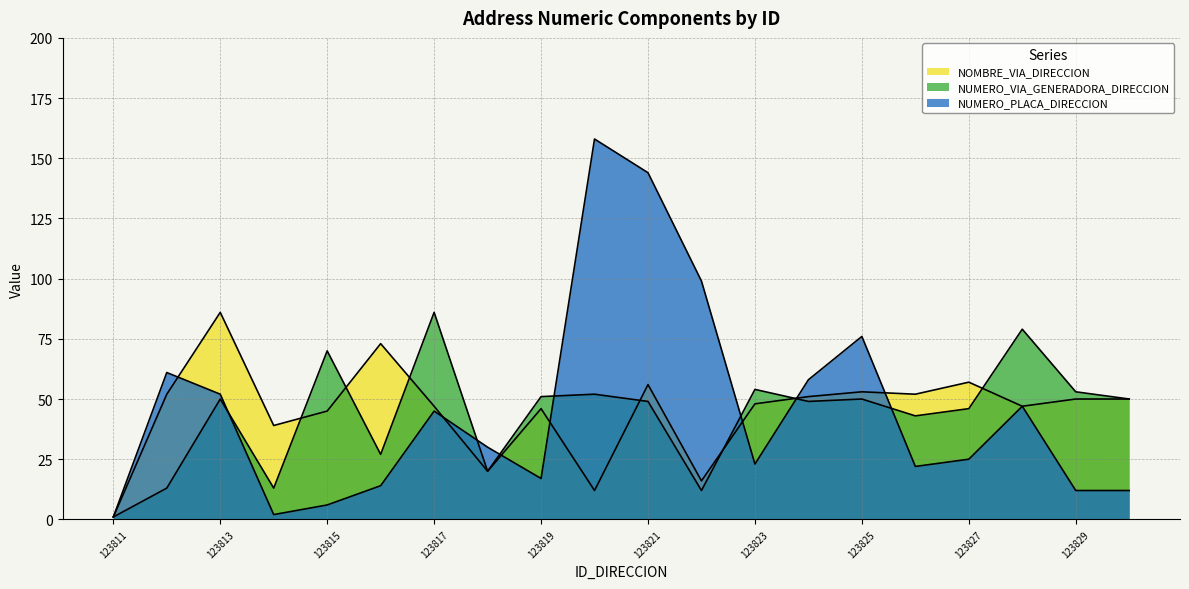

Reading left to right, transcribe all the data shown in this chart.

NUMERO_PLACA_DIRECCION: 123811=1	123812=61	123813=52	123814=2	123815=6	123816=14	123817=45	123818=30	123819=17	123820=158	123821=144	123822=99	123823=23	123824=58	123825=76	123826=22	123827=25	123828=47	123829=12	123830=12
NUMERO_VIA_GENERADORA_DIRECCION: 123811=1	123812=13	123813=50	123814=13	123815=70	123816=27	123817=86	123818=20	123819=51	123820=52	123821=49	123822=12	123823=54	123824=49	123825=50	123826=43	123827=46	123828=79	123829=53	123830=50
NOMBRE_VIA_DIRECCION: 123811=1	123812=52	123813=86	123814=39	123815=45	123816=73	123817=47	123818=20	123819=46	123820=12	123821=56	123822=16	123823=48	123824=51	123825=53	123826=52	123827=57	123828=47	123829=50	123830=50